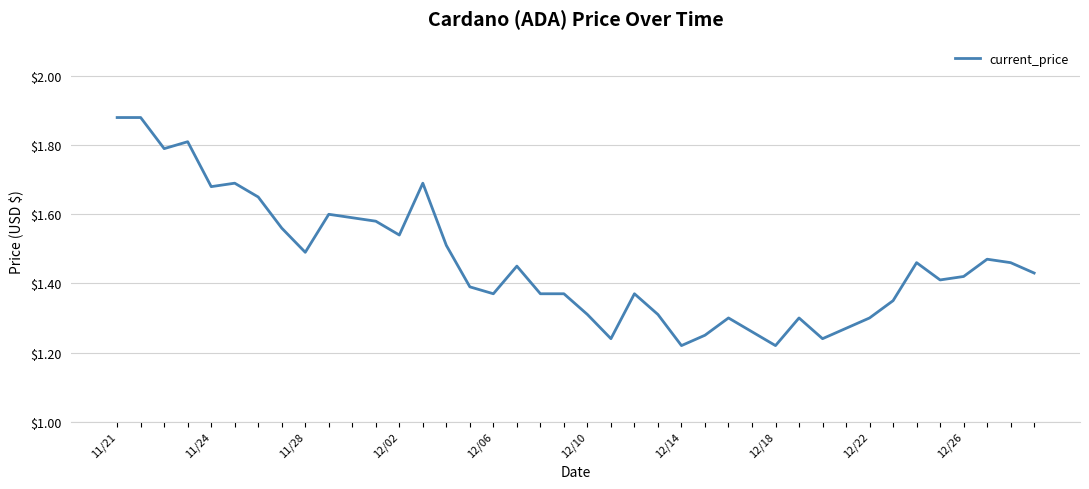

What is the difference between the maximum and minimum values?

0.7